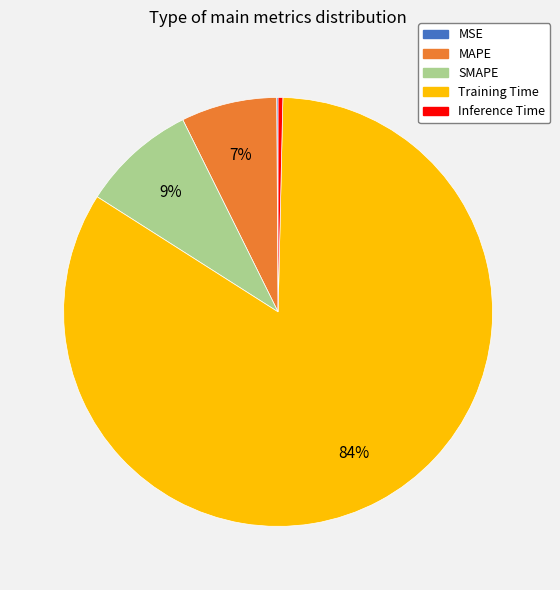

Do Training Time and MAPE together represent more than half of the pie?

Yes